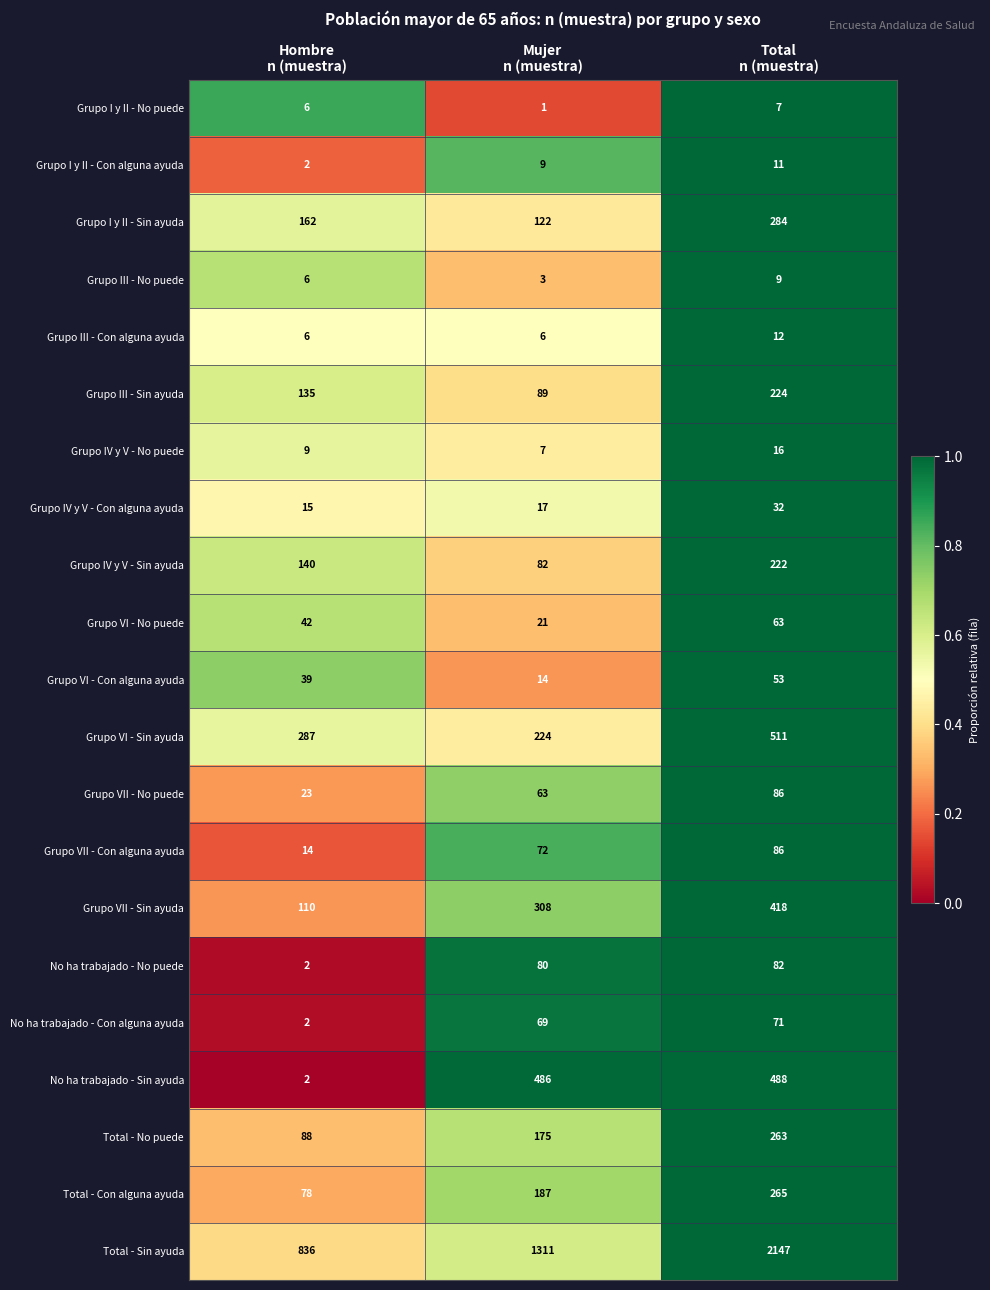

Which series has the widest spread of values?

Total - Sin ayuda